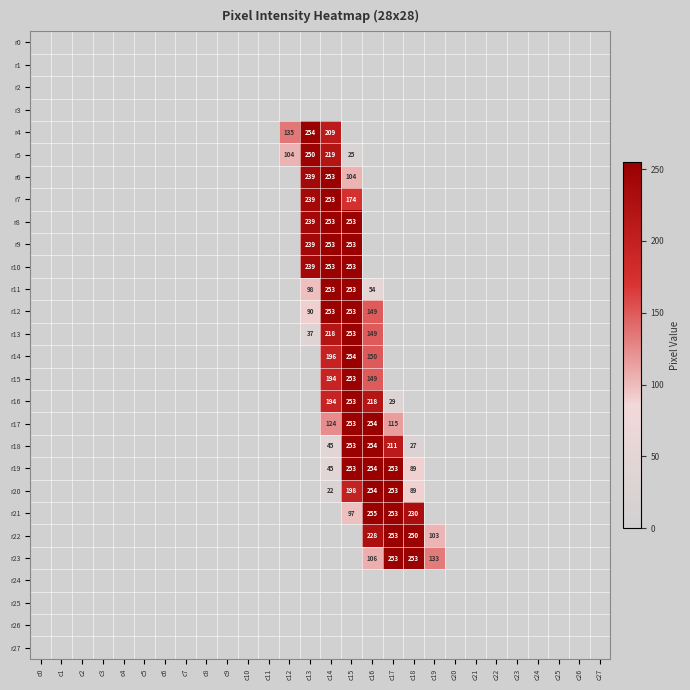

How many data points in r18 are above 0?

5